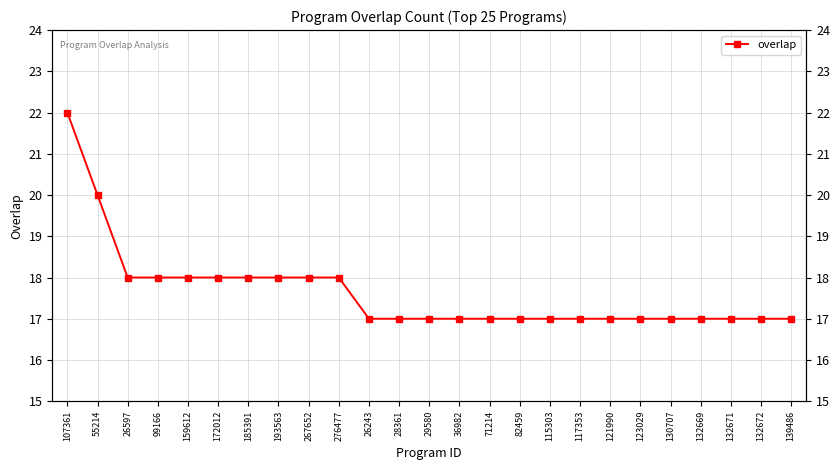

Reading left to right, what are all the values shown in this chart?

22	20	18	18	18	18	18	18	18	18	17	17	17	17	17	17	17	17	17	17	17	17	17	17	17